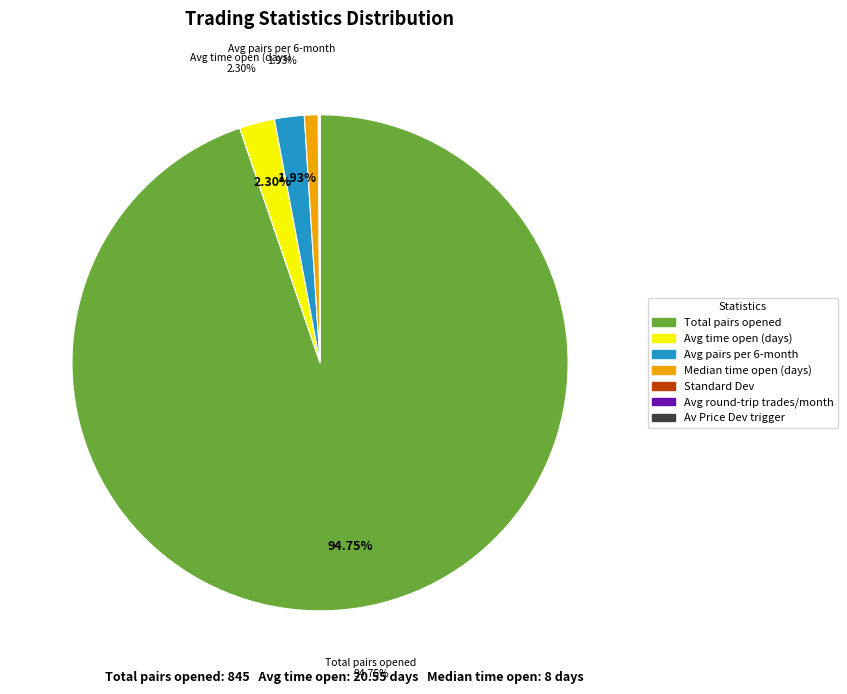

Is there a majority slice in this chart?

Yes